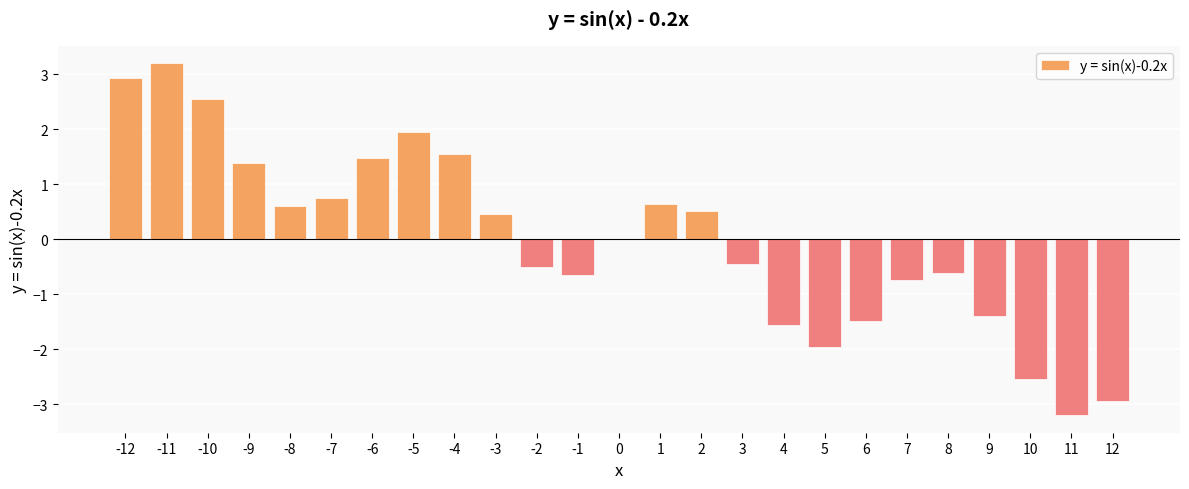

What is the change in value from 0 to 11?

-3.2